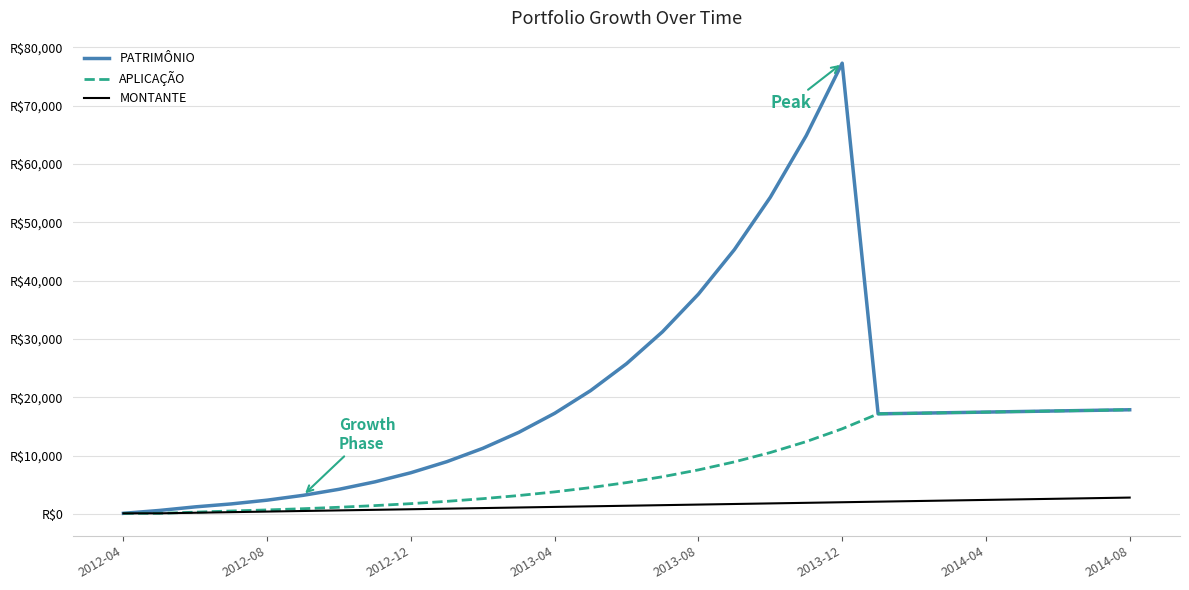

Which series has the largest total across all categories?

PATRIMÔNIO